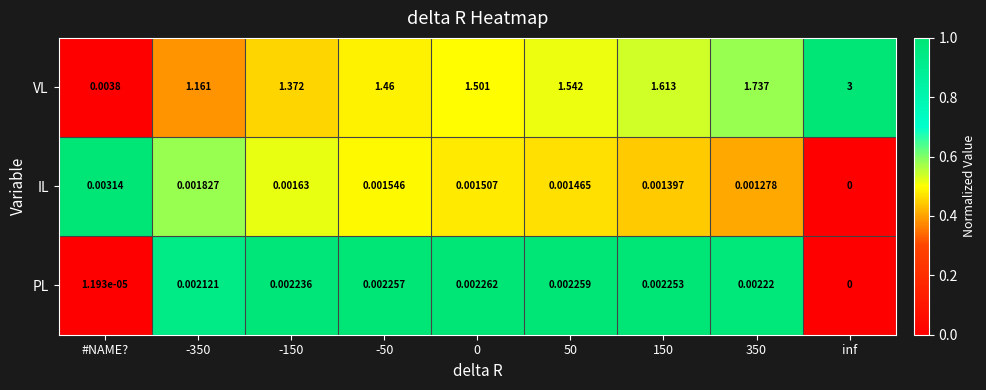

Which category has the highest value in the IL series?

#NAME?